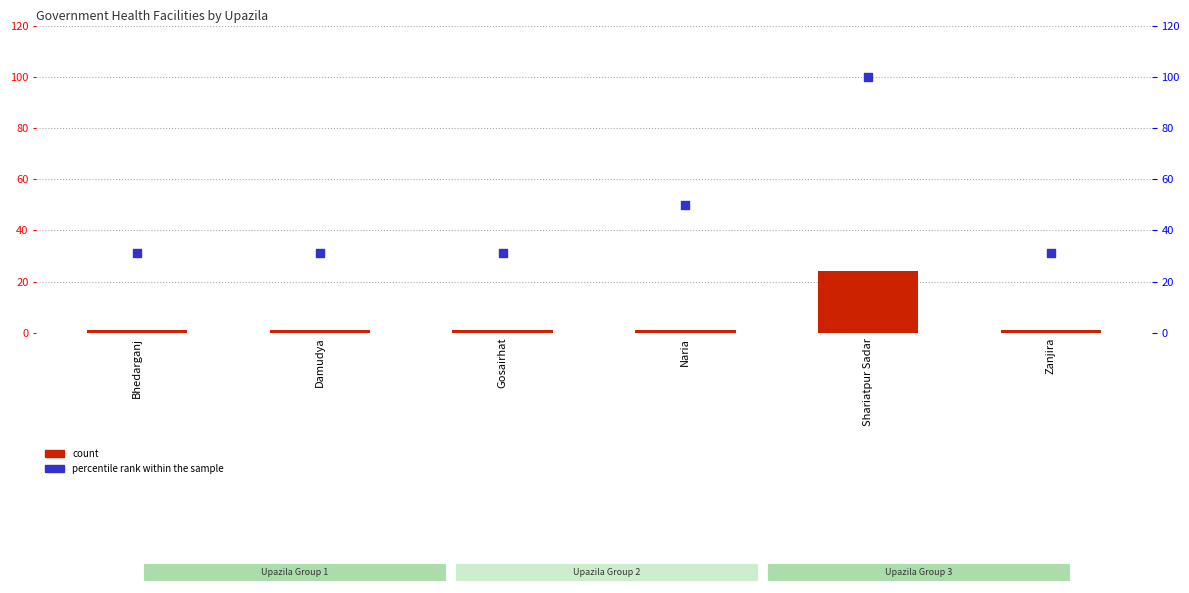

Which series contains the lowest Y value?

count